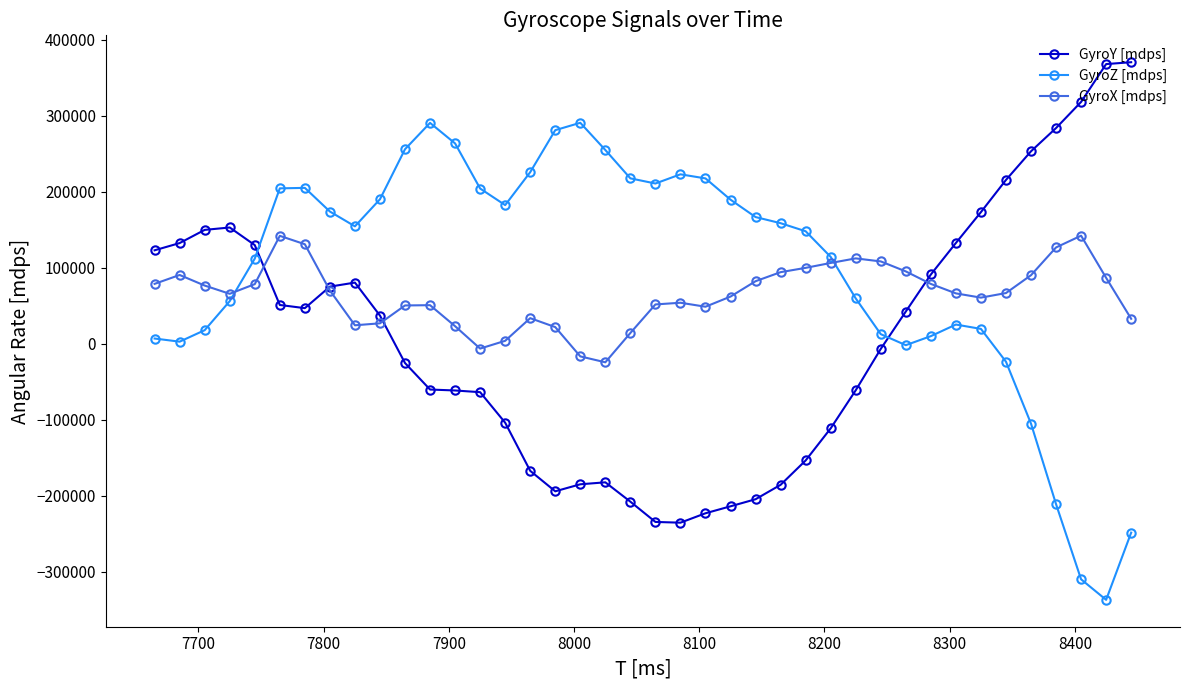

How many lines are shown in the chart?

3